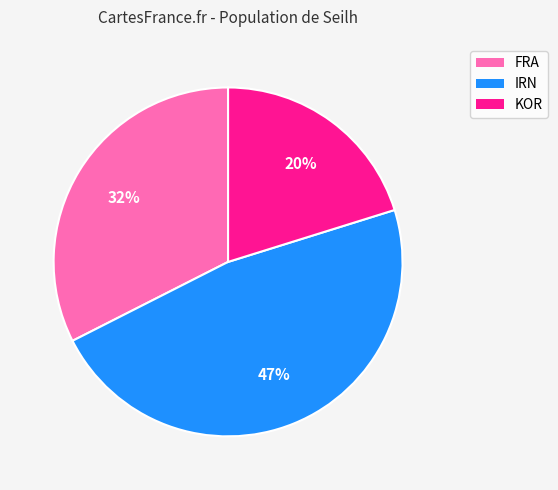

Is there any slice that represents more than half of the pie?

No